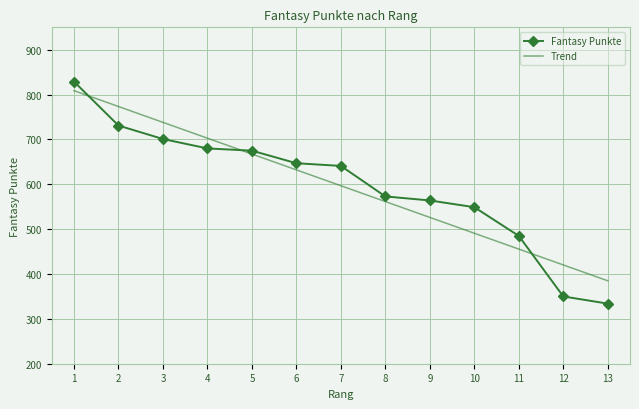

Where does the Fantasy Punkte series first go above 641?

1